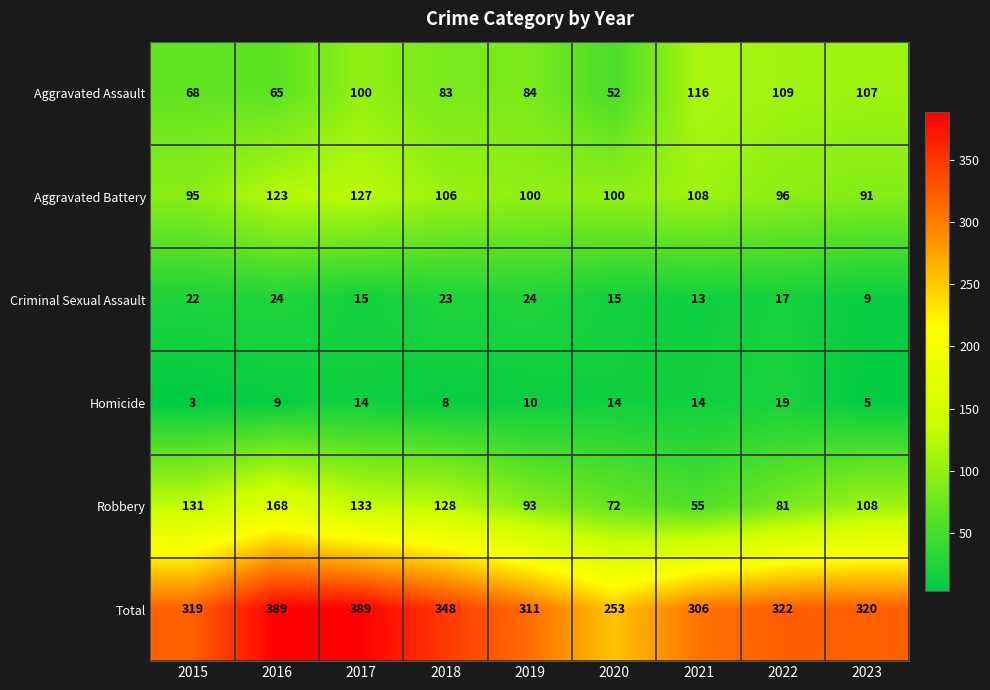

Rank the series at 2016 from highest to lowest value.

Total, Robbery, Aggravated Battery, Aggravated Assault, Criminal Sexual Assault, Homicide